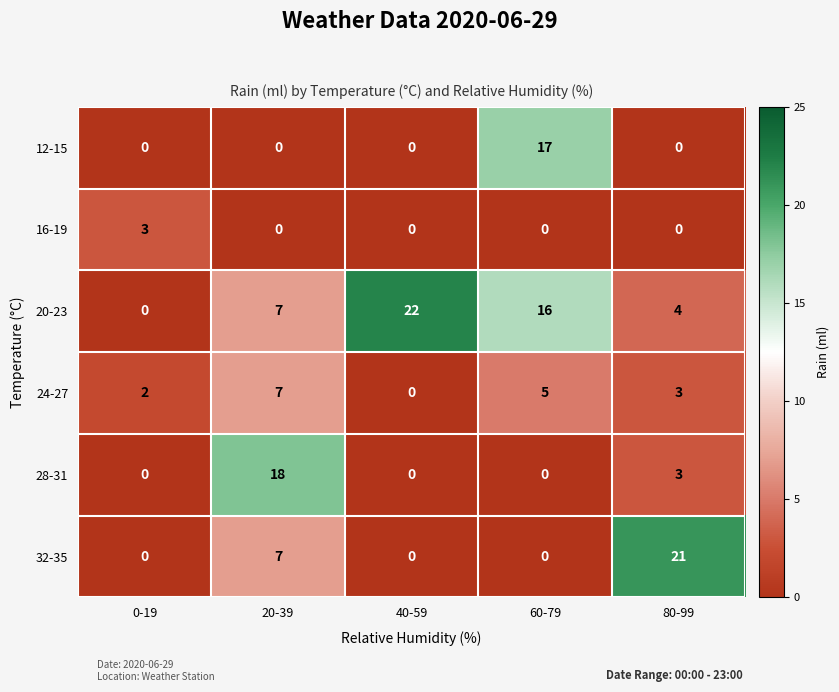

Count the 20-23 values in the range 4 to 16.

3